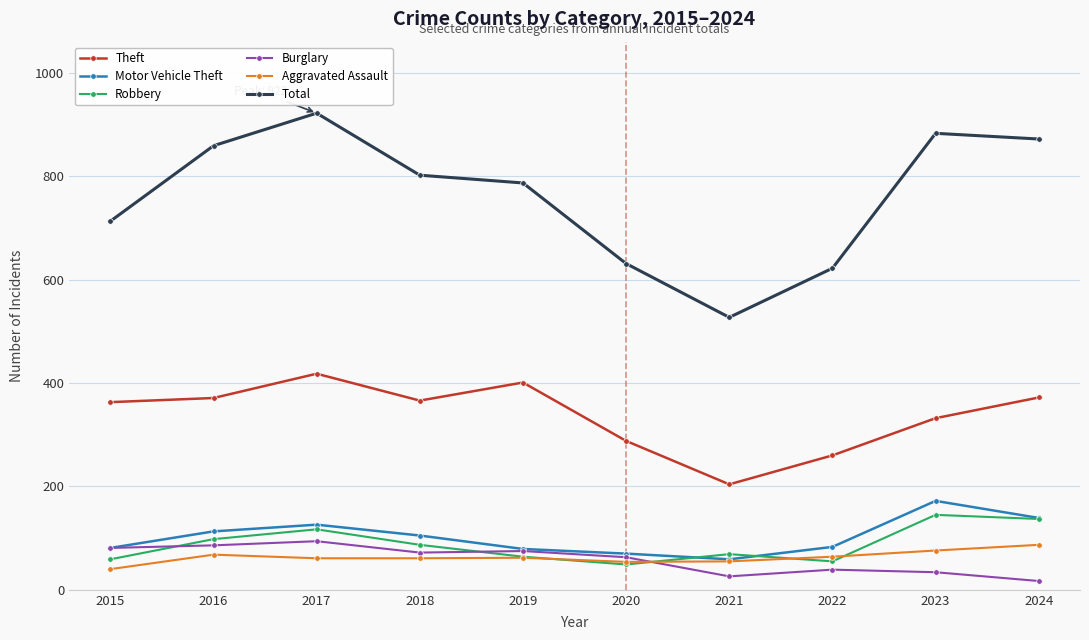

What is the difference between the highest and lowest values at 2024?

855